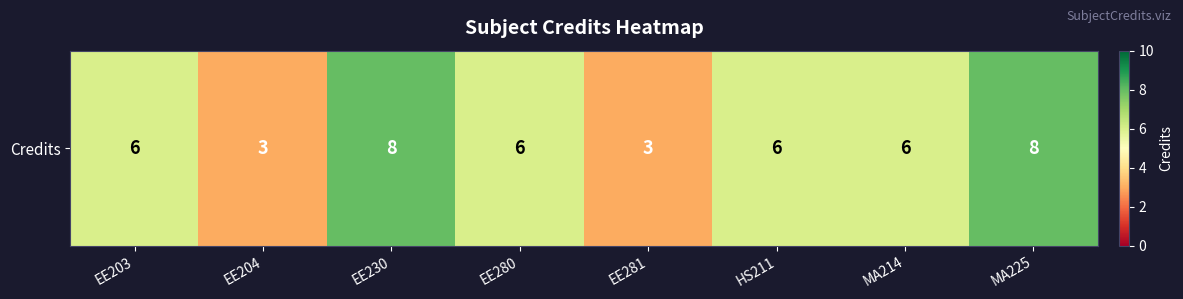

Reading right to left, what are all the values shown in this chart?

8	6	6	3	6	8	3	6